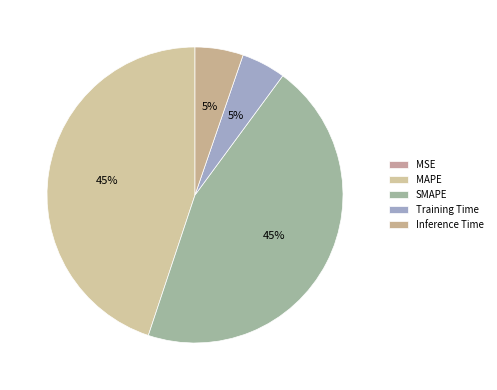

Count the number of slices in the pie.

5